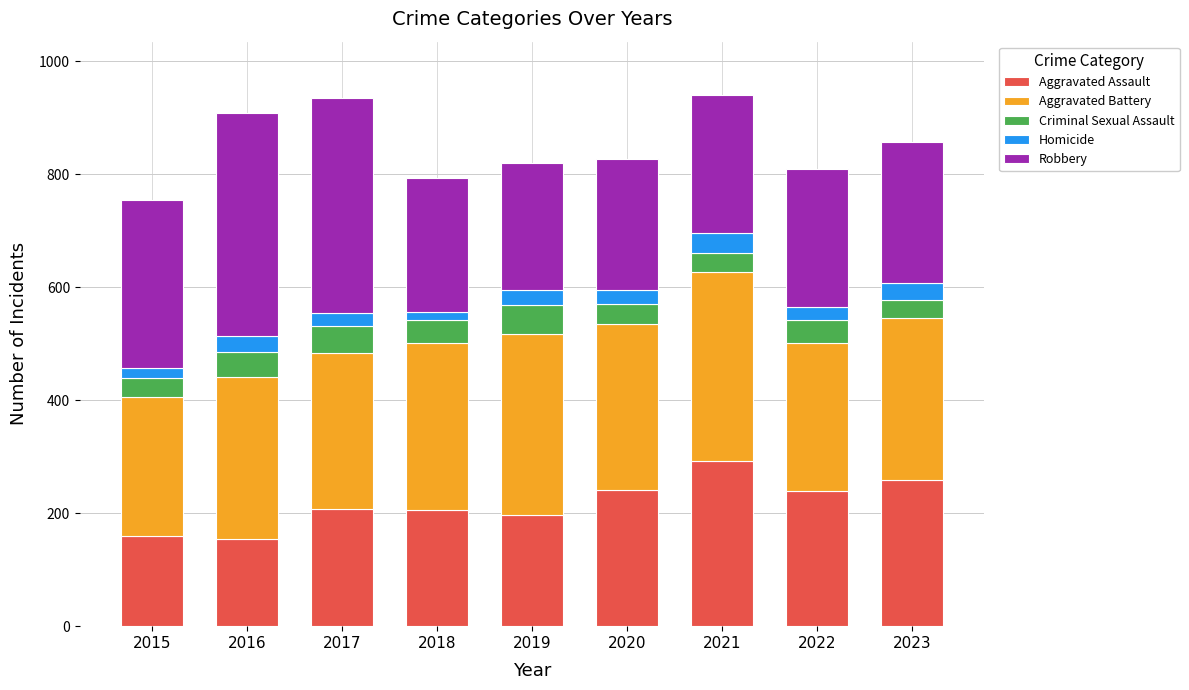

What is the difference between the maximum and minimum values in the Aggravated Assault series?

138